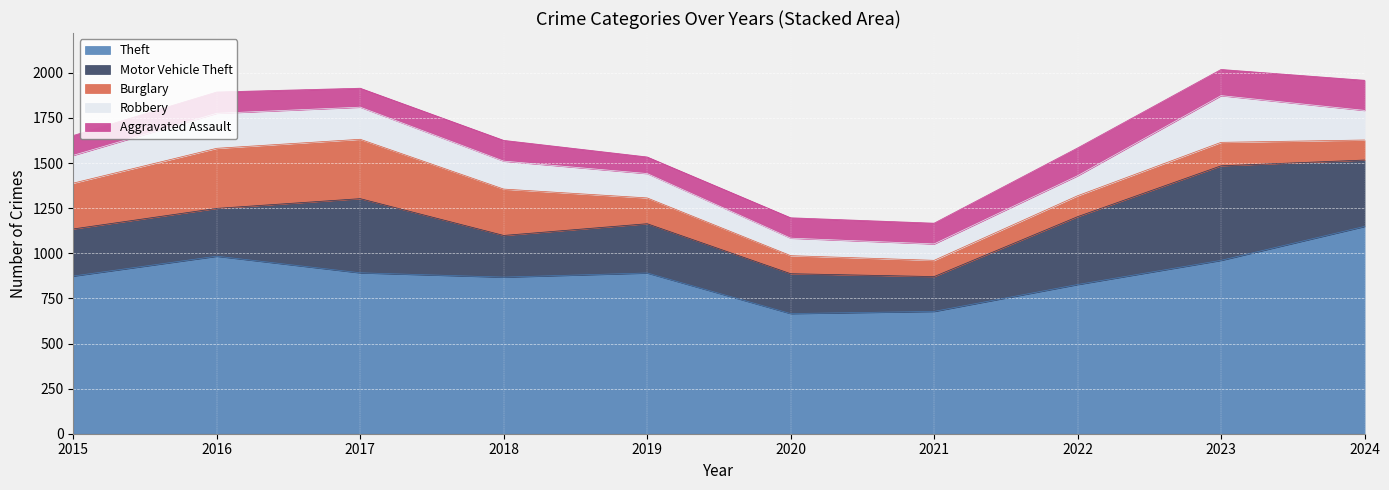

True or false: Robbery and Motor Vehicle Theft intersect in this chart.

False